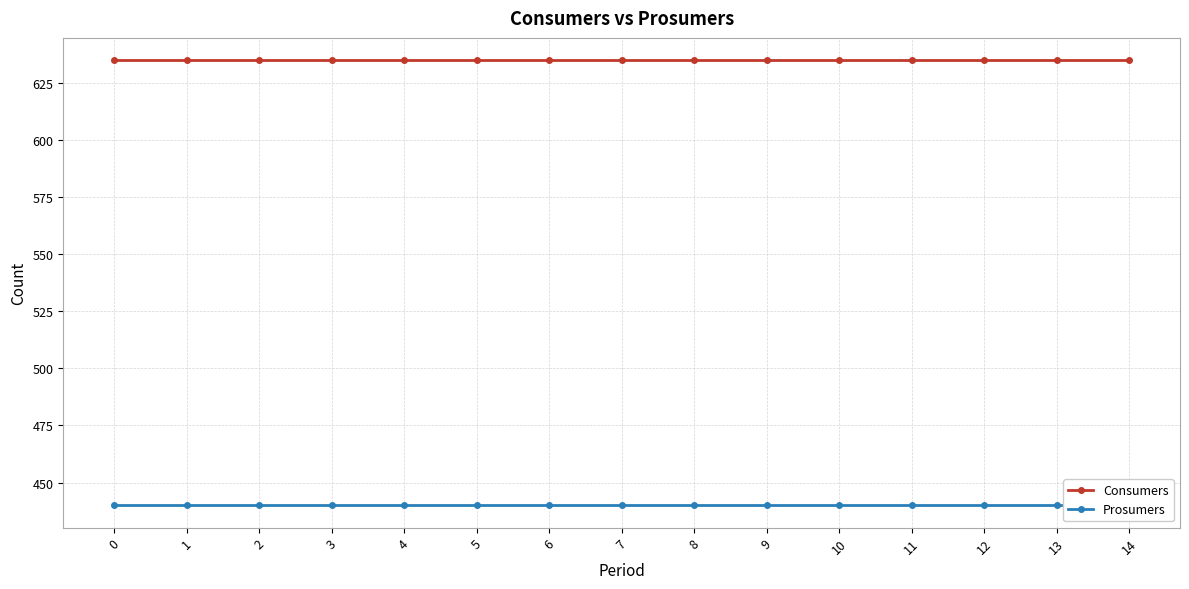

What are all the series names shown in the legend?

Consumers, Prosumers